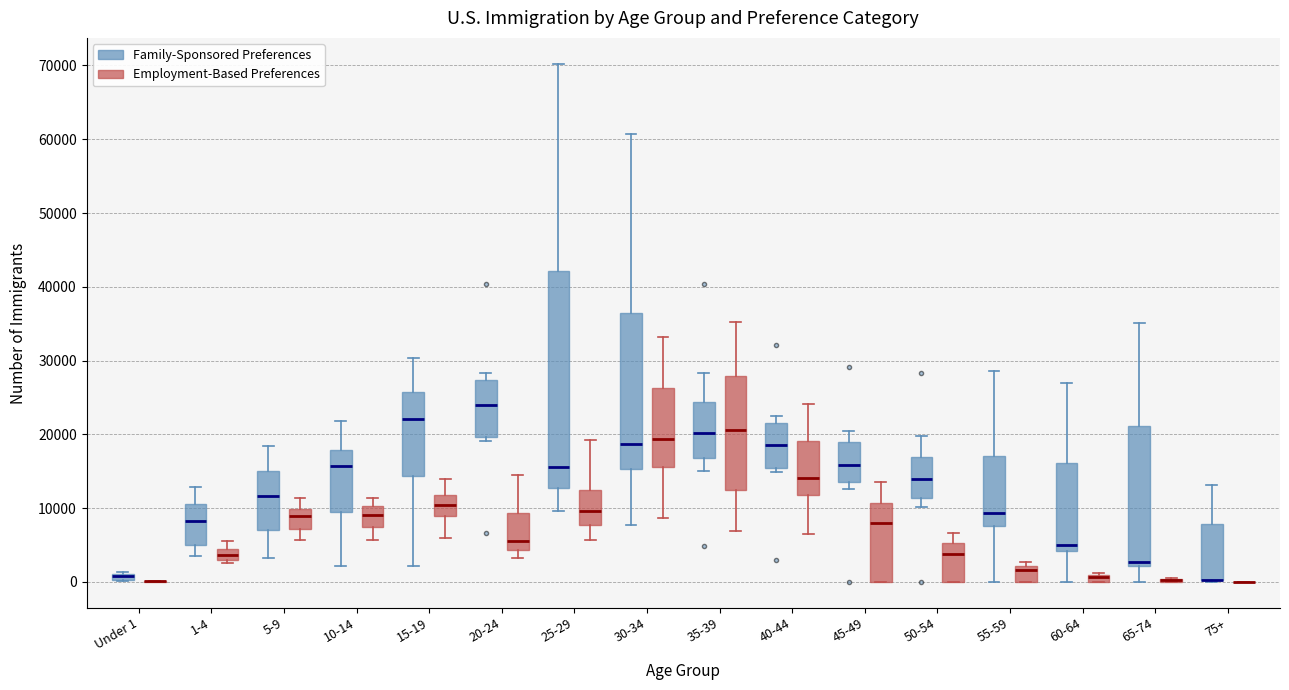

Which box is the tallest, from its lower edge to its upper edge?

25-29 (Family-Sponsored Preferences)